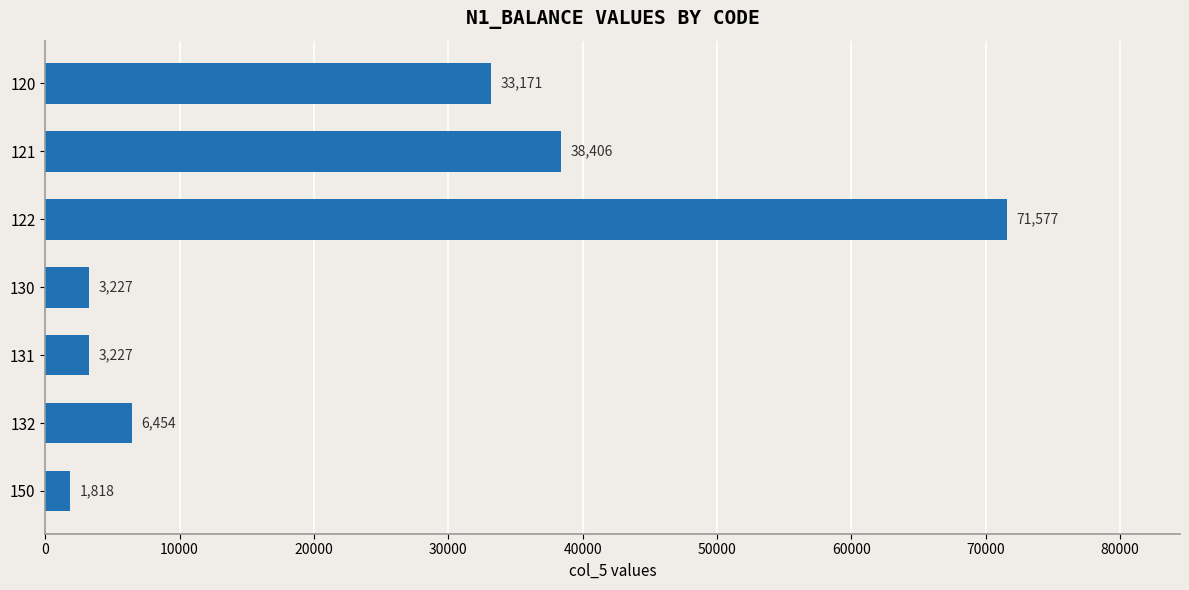

What is the ratio of the value at 122 to the value at 130?

22.2